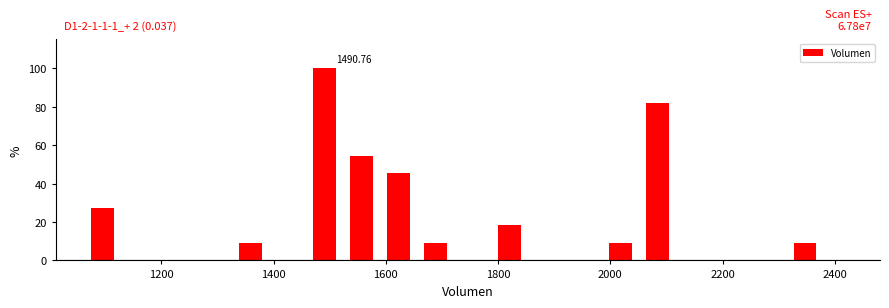

Read against the x-axis, roughly where is the centre of the tallest bar?

1500